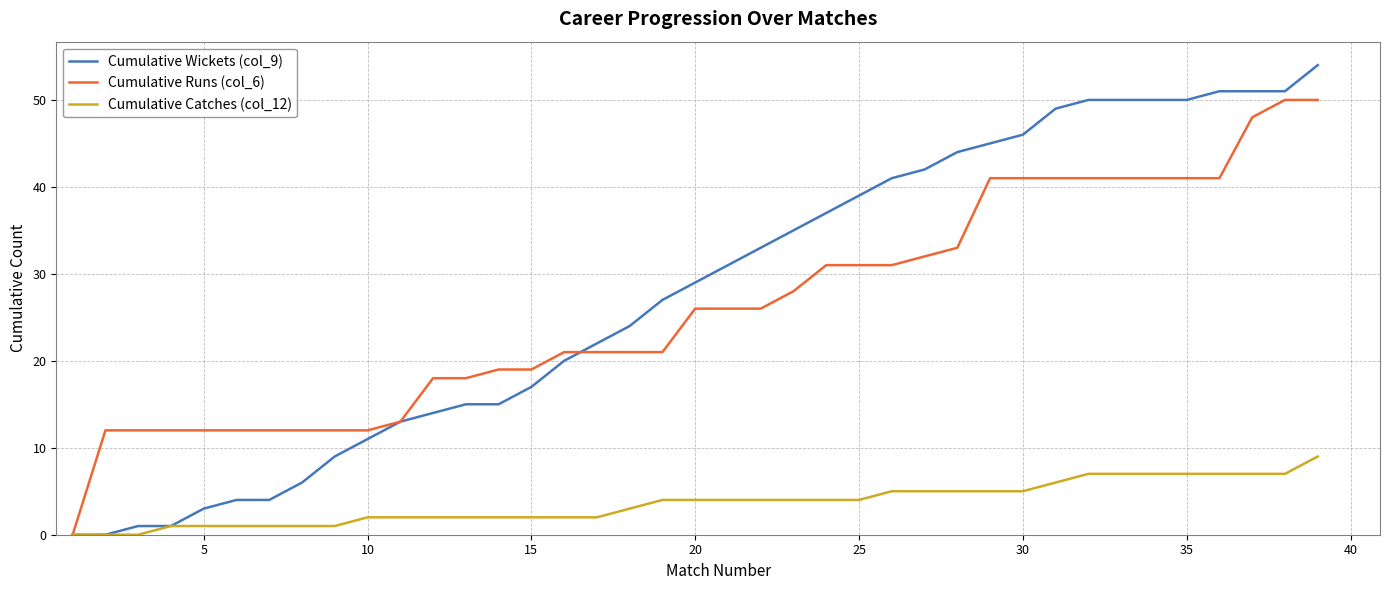

What are all the series names shown in the legend?

Cumulative Wickets (col_9), Cumulative Runs (col_6), Cumulative Catches (col_12)